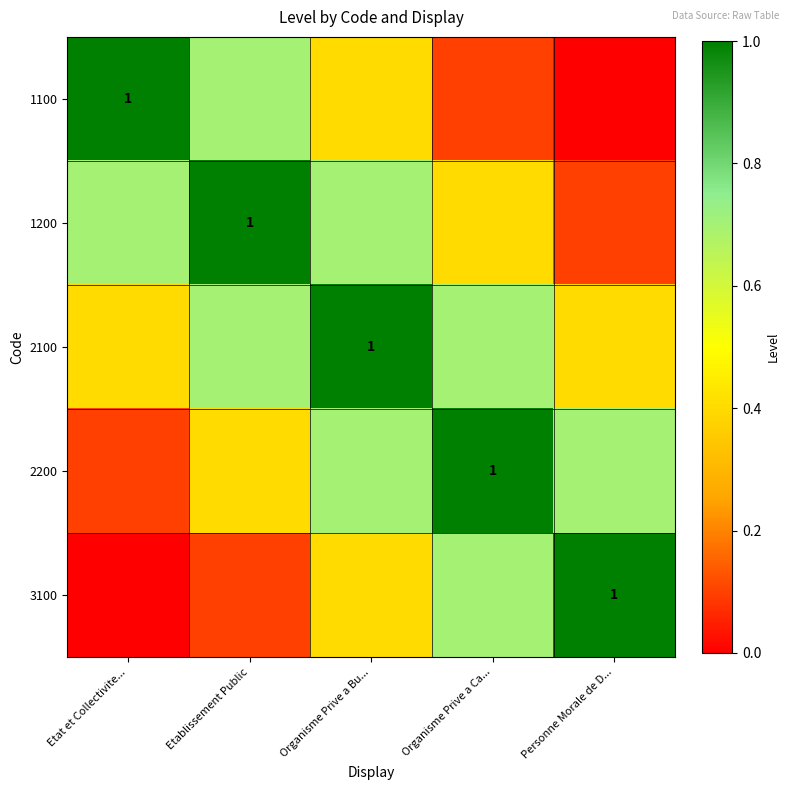

What is the average value of the 3100 series?

0.4